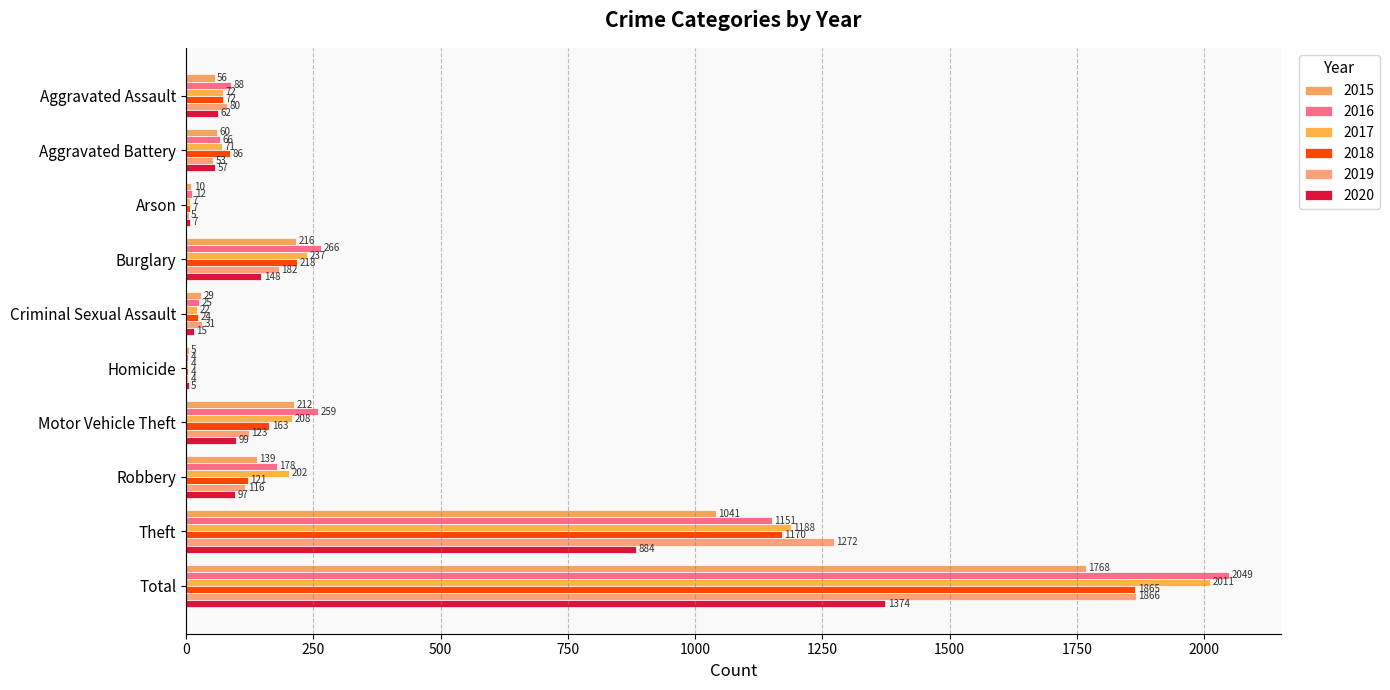

Count the number of categories in the chart.

10